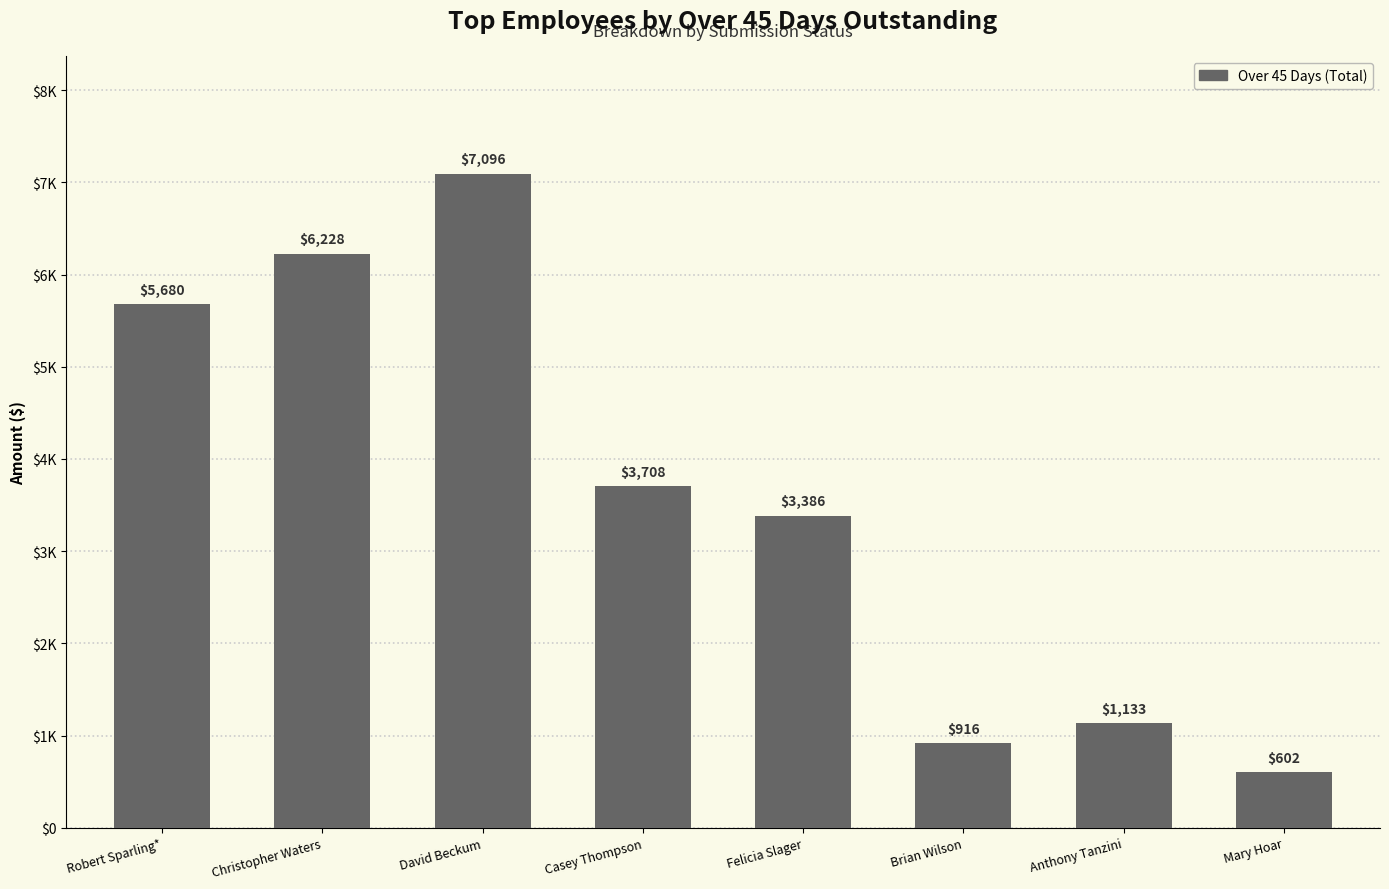

Rank the categories by value from lowest to highest.

Mary Hoar, Brian Wilson, Anthony Tanzini, Felicia Slager, Casey Thompson, Robert Sparling*, Christopher Waters, David Beckum